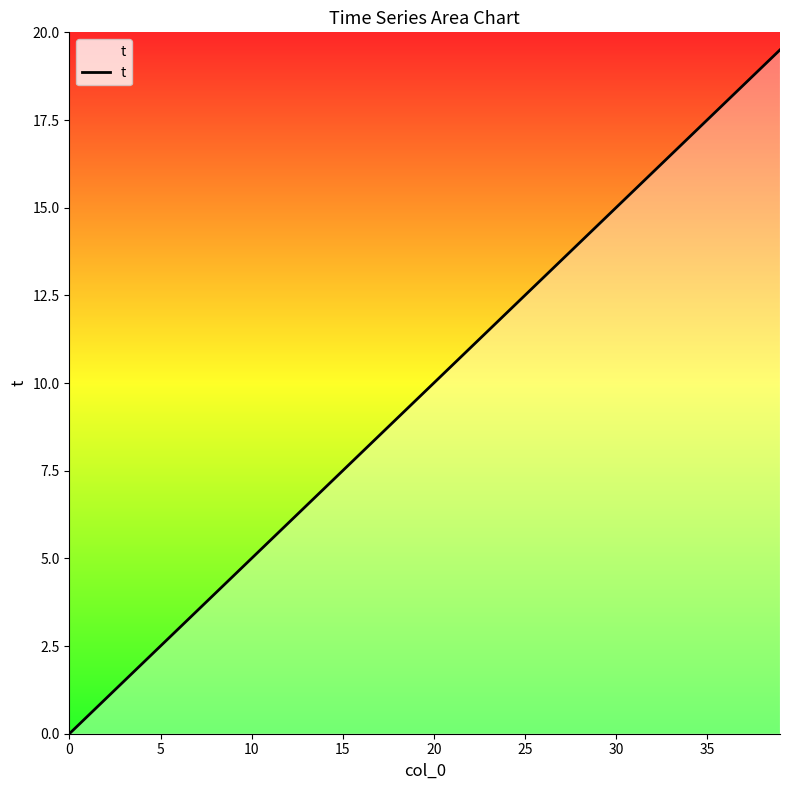

Does the chart display data point markers on the line(s)?

No